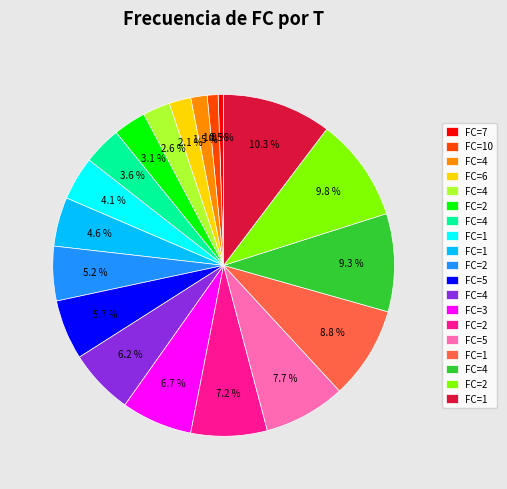

Is there a majority slice in this chart?

No